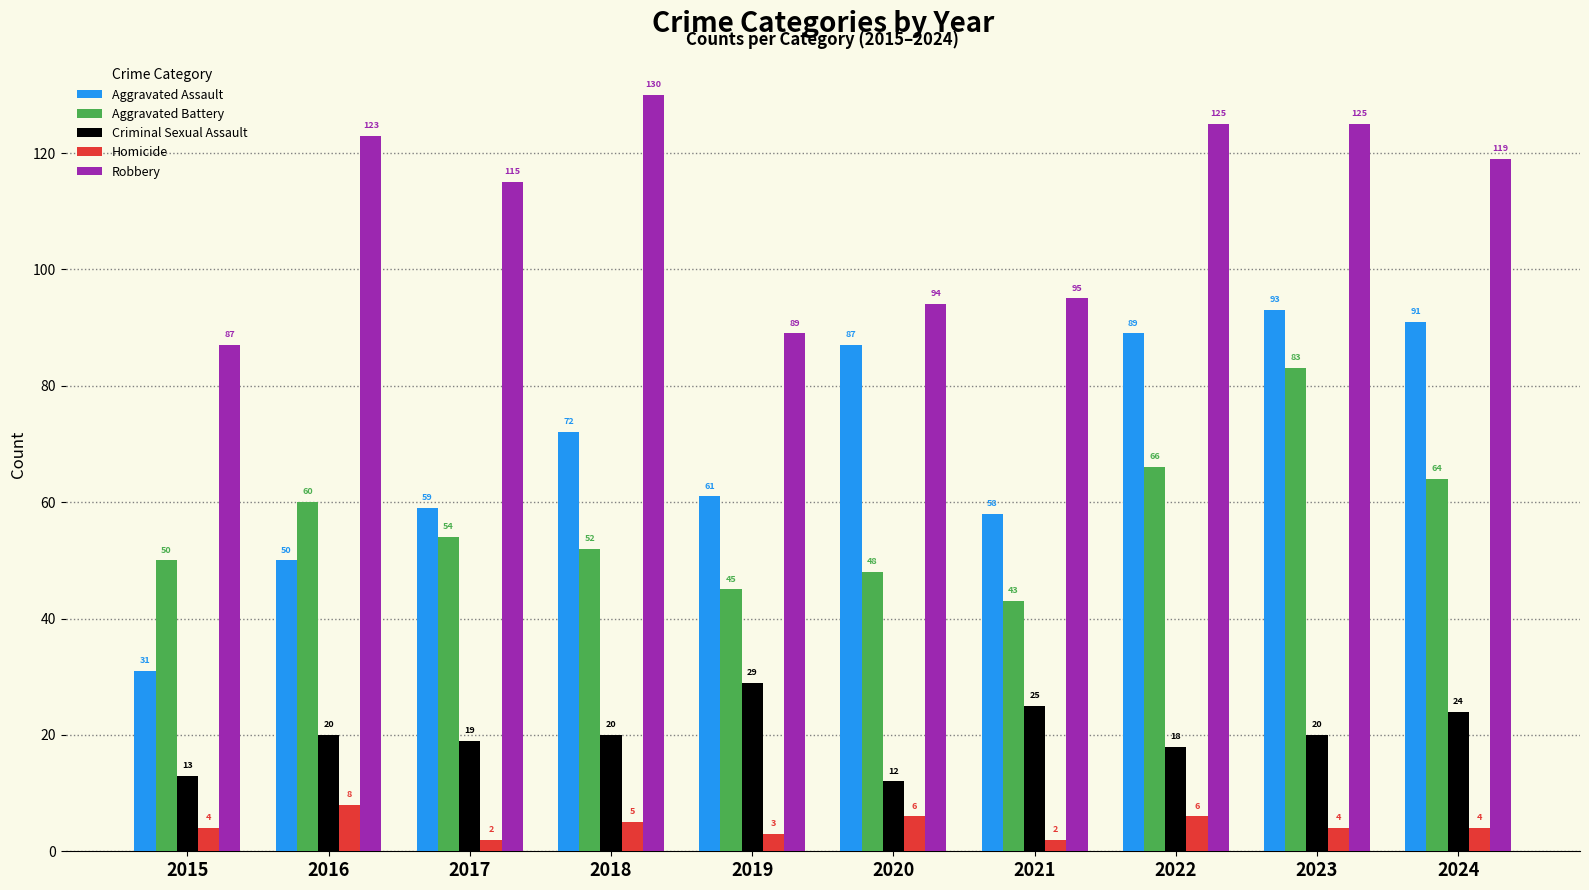

What is the approximate value of Homicide at 2015?

4